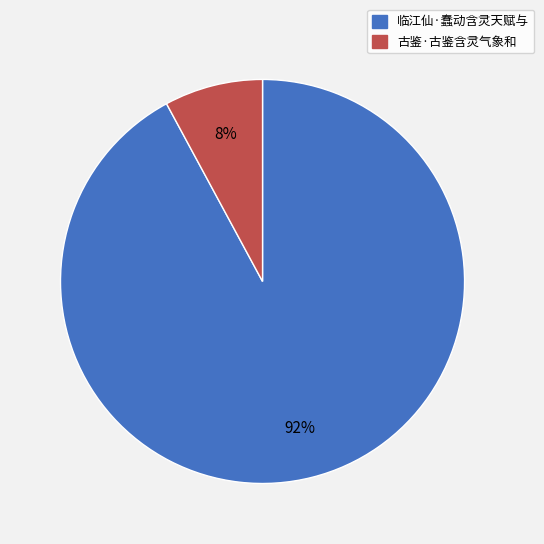

To the nearest percent, what portion does 古鉴·古鉴含灵气象和 represent?

8%